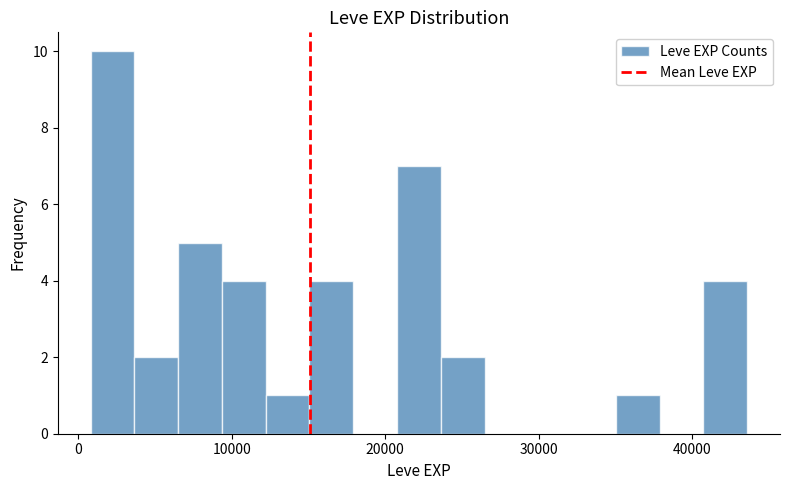

Read against the x-axis, roughly where is the centre of the tallest bar?

2000